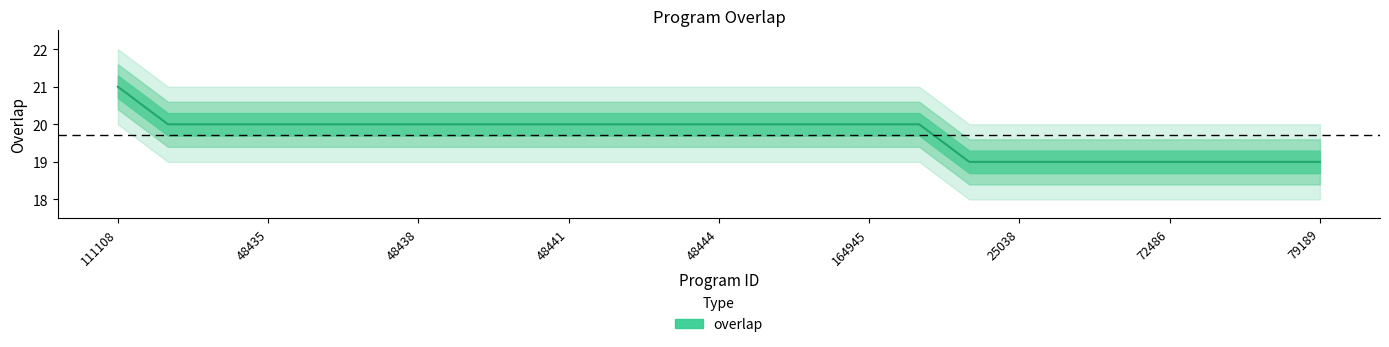

List the labels in order of value, largest first.

111108, 7908, 19520, 48435, 48436, 48437, 48438, 48439, 48440, 48441, 48442, 48443, 48444, 48446, 48447, 164945, 284891, 15492, 25038, 66780, 68625, 72486, 75842, 75859, 79189